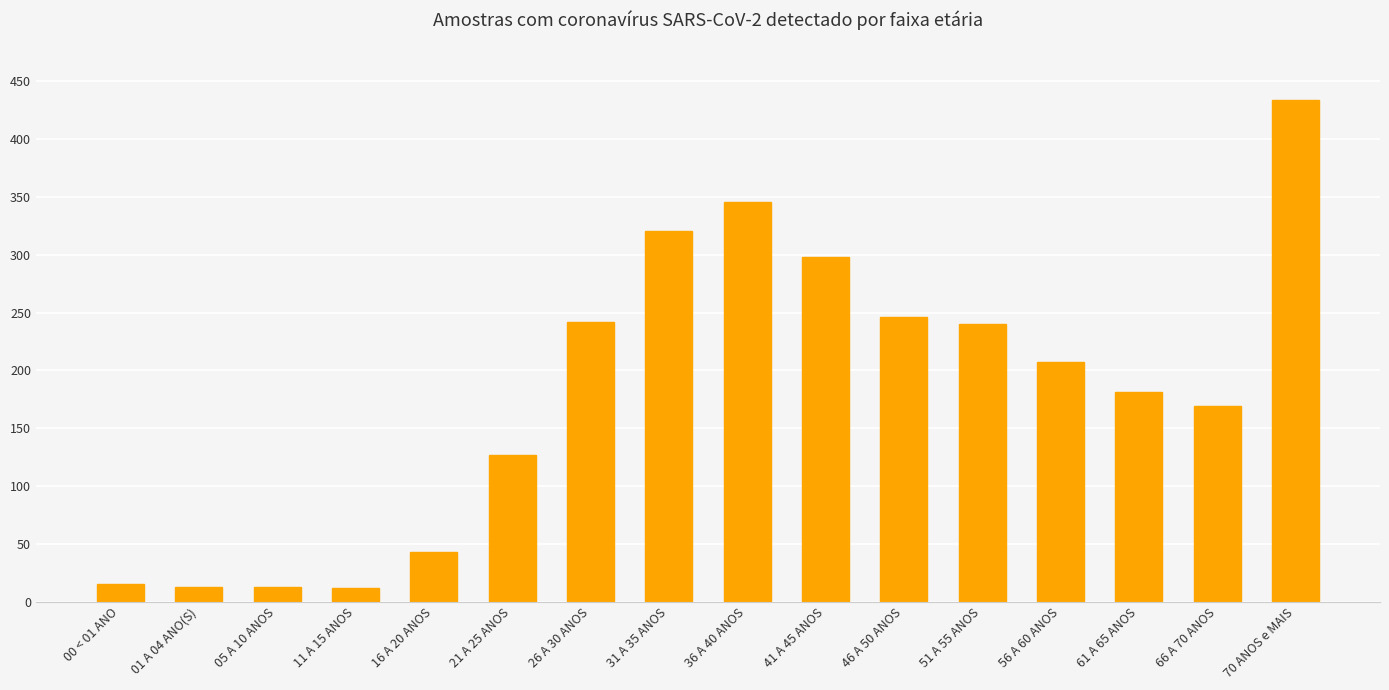

What is the average value?

182